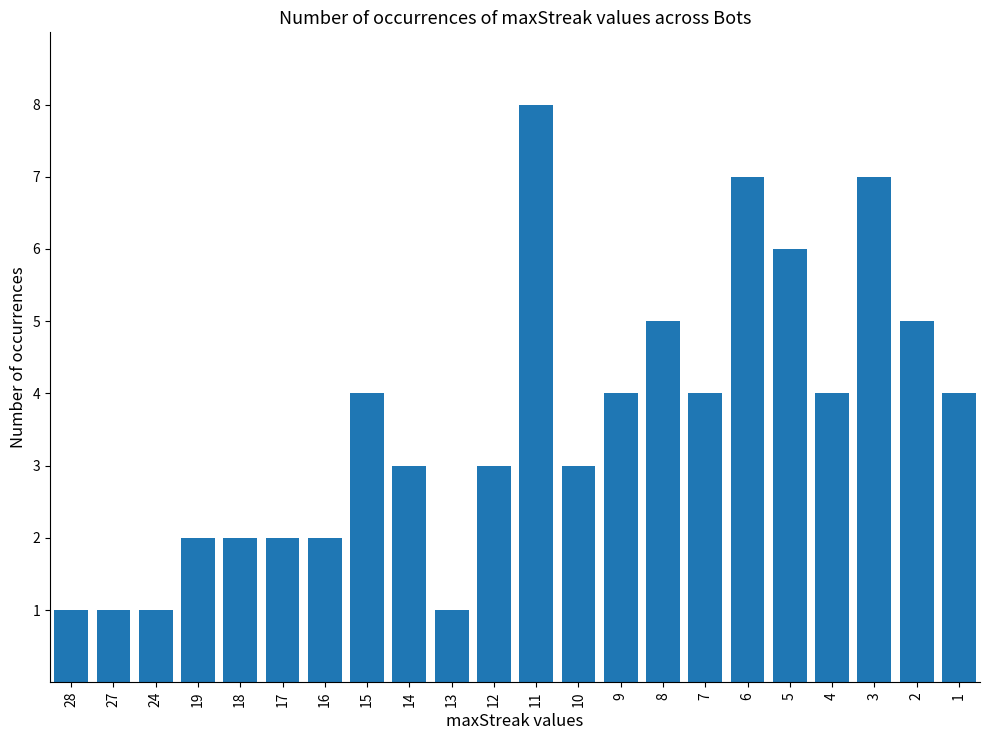

What is the sum of all values?

79